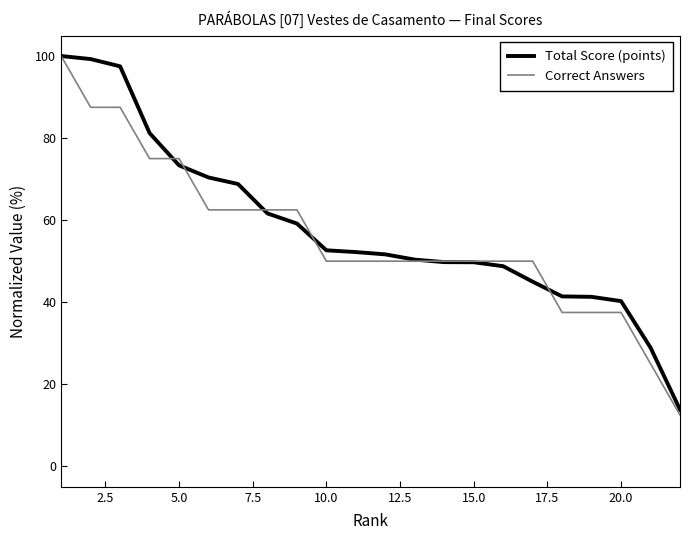

Count the number of categories in the chart.

22